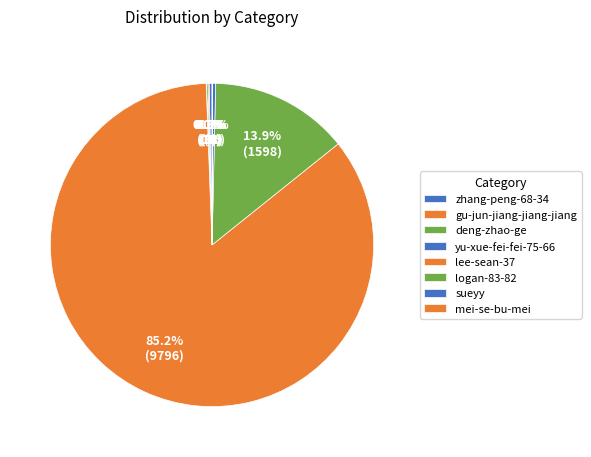

Is it true that lee-sean-37 is 85% of the pie?

True